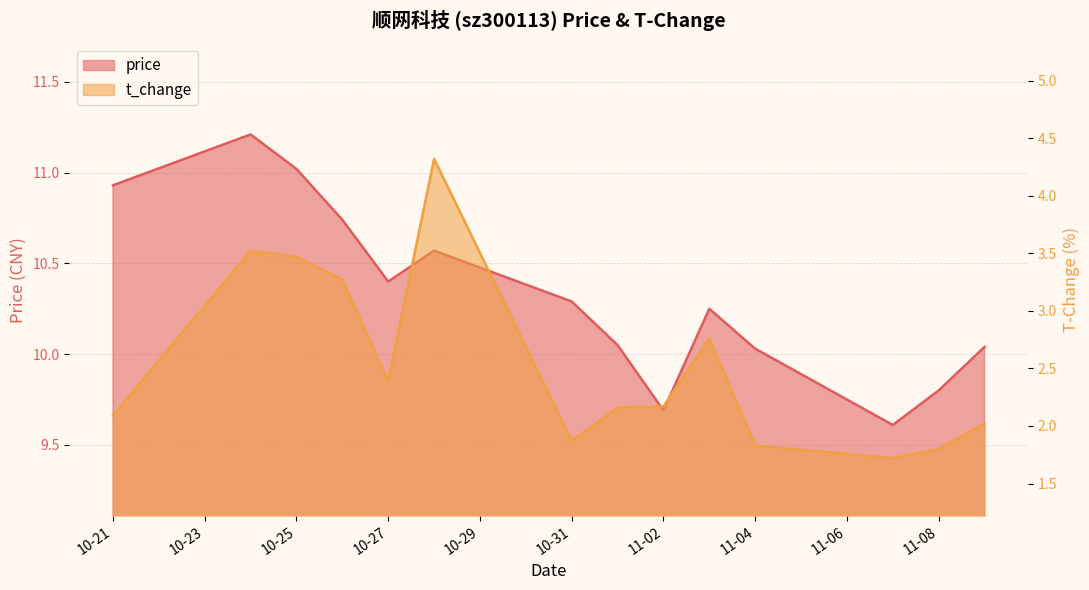

What is the label of the 5th point from the left?

10-27